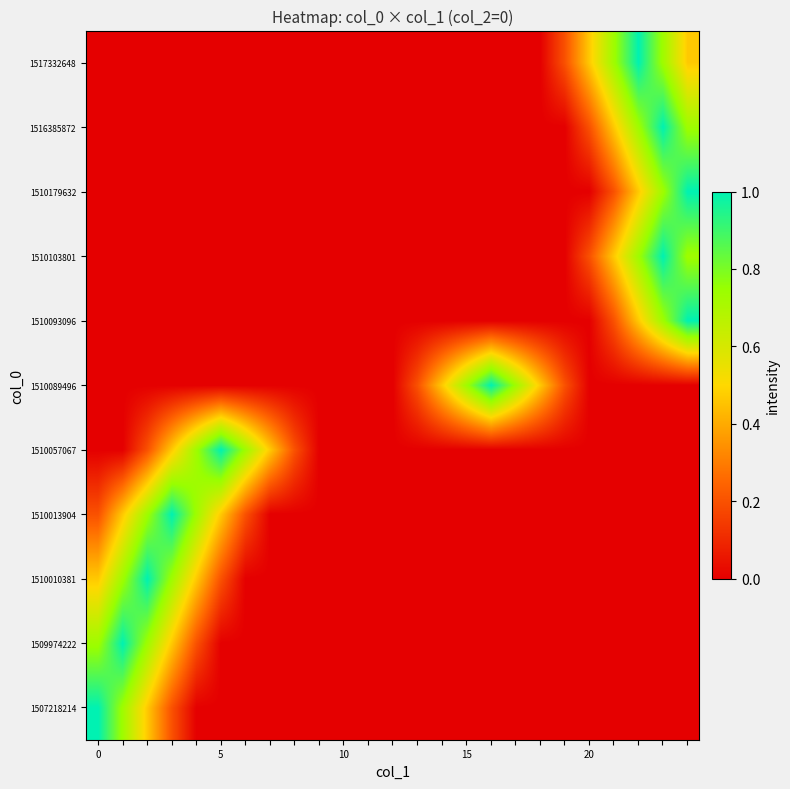

What is the maximum value shown in the chart?

1.0